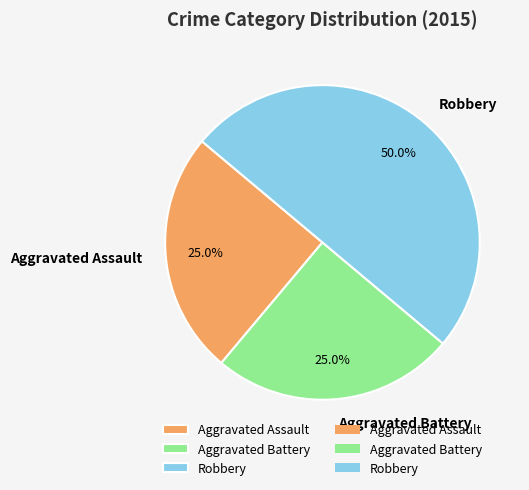

Does Aggravated Assault represent more than half of the total?

No